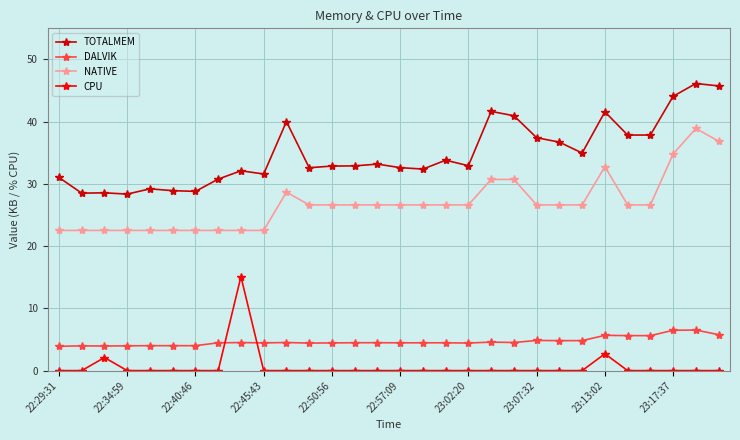

True or false: NATIVE and DALVIK cross at least once.

False